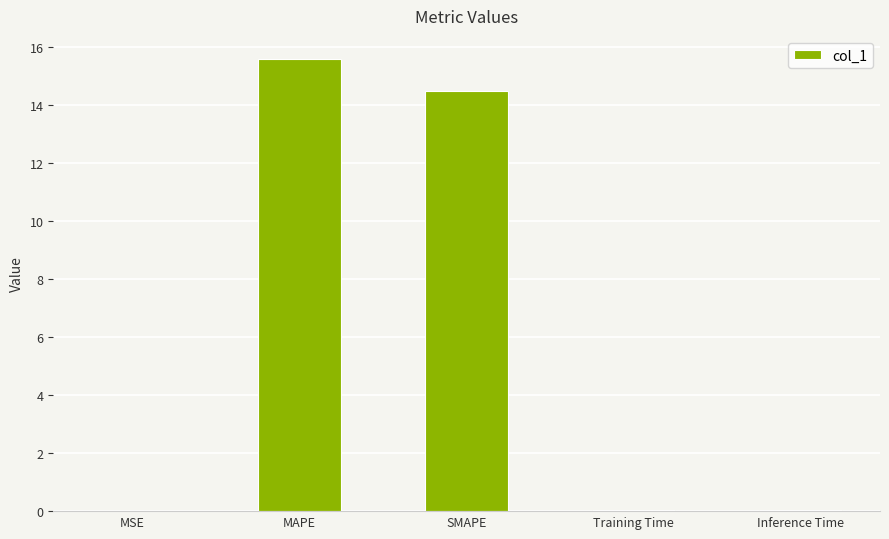

The value at MAPE is 24.5. True or false?

False